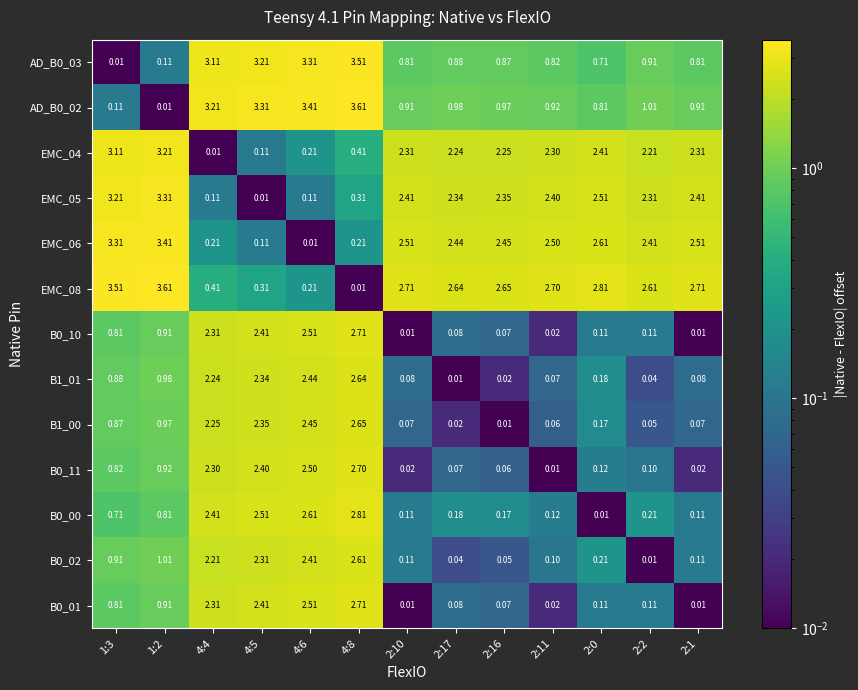

Is the value of B0_11 at 4:5 greater than the value of EMC_05 at 2:16?

Yes